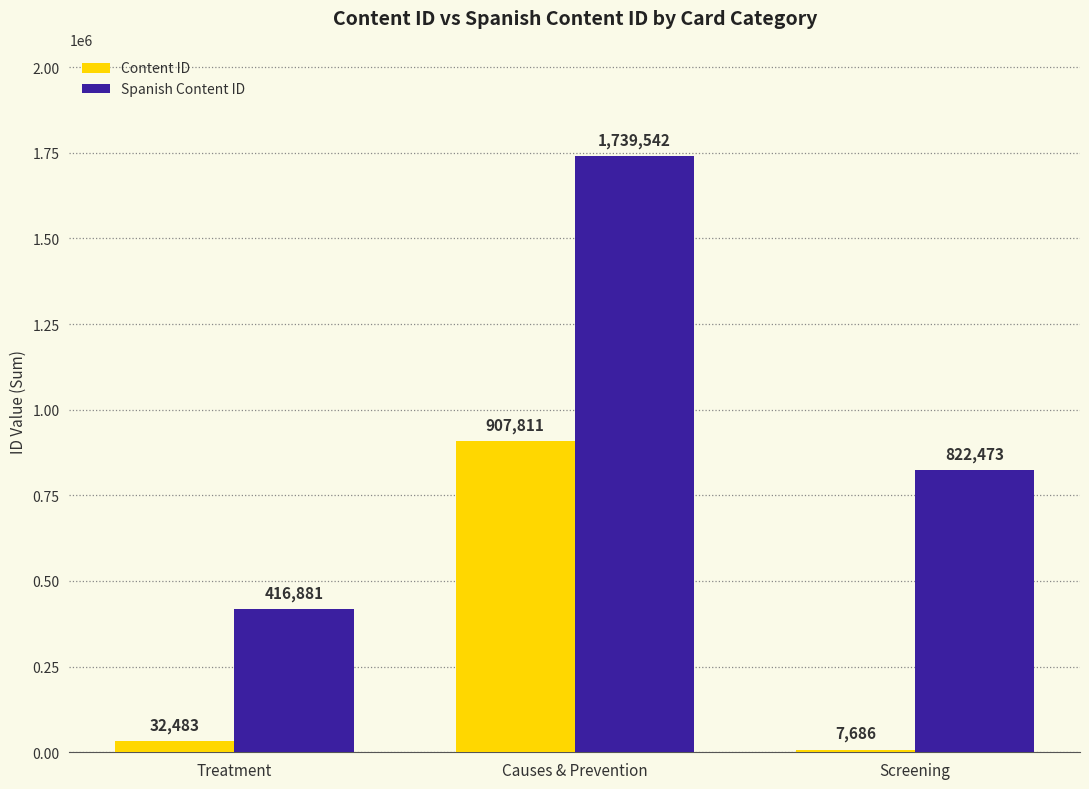

Between Treatment and Screening, which series saw the biggest shift?

Spanish Content ID